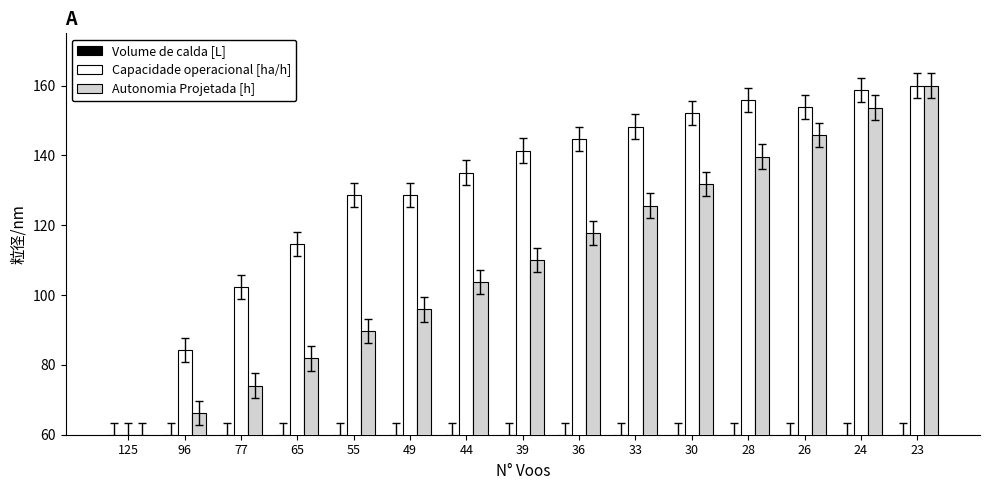

What is the difference between the highest and lowest values at 26?

93.9